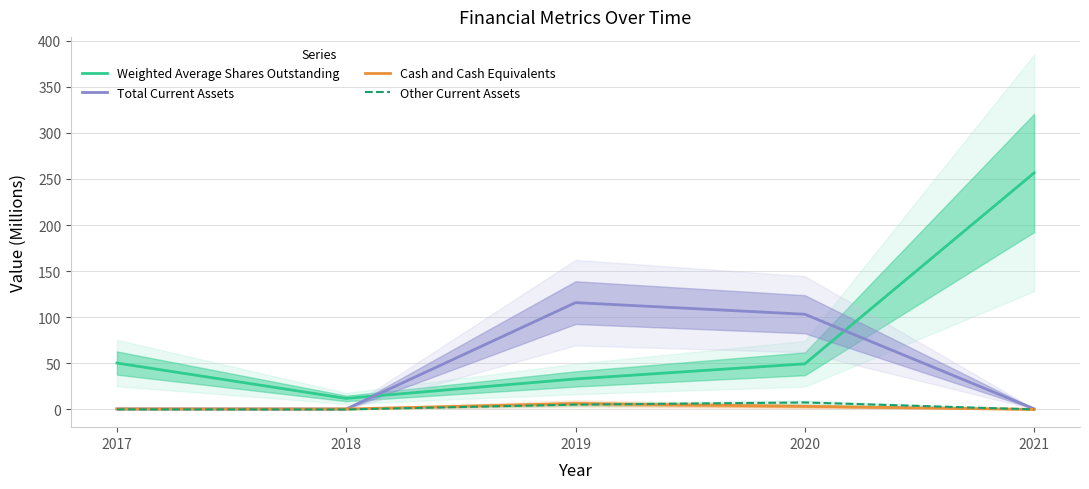

What is the value of the Total Current Assets point at the 5th from the left?

0.7